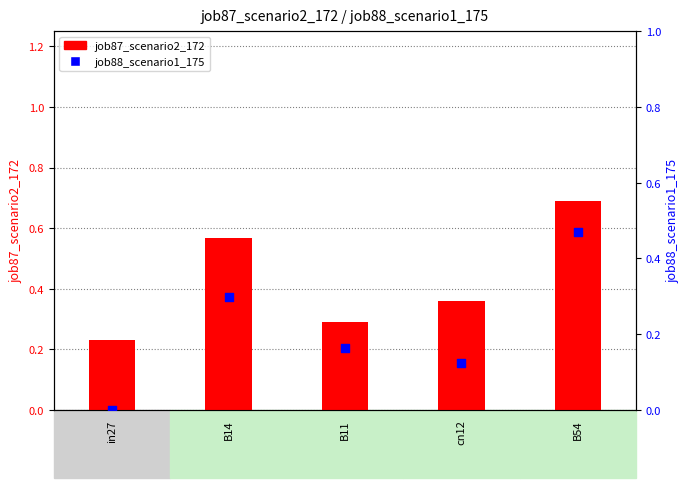

Which series has the widest spread of Y values?

job88_scenario1_175